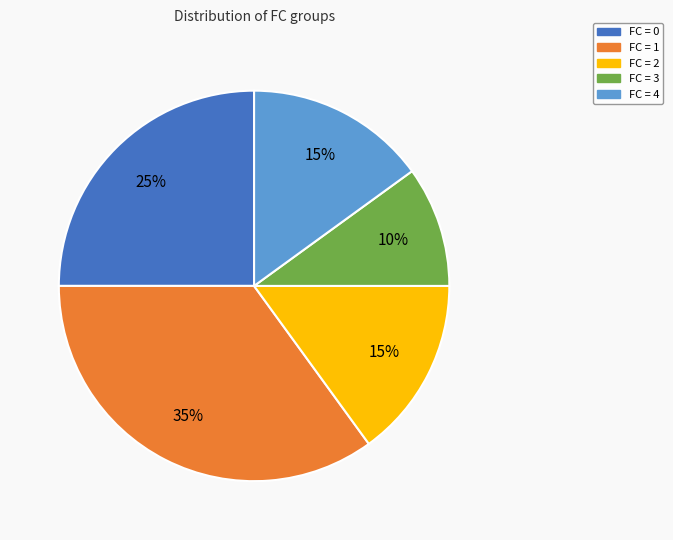

Is the sum of FC = 1 and FC = 0 greater than half?

Yes